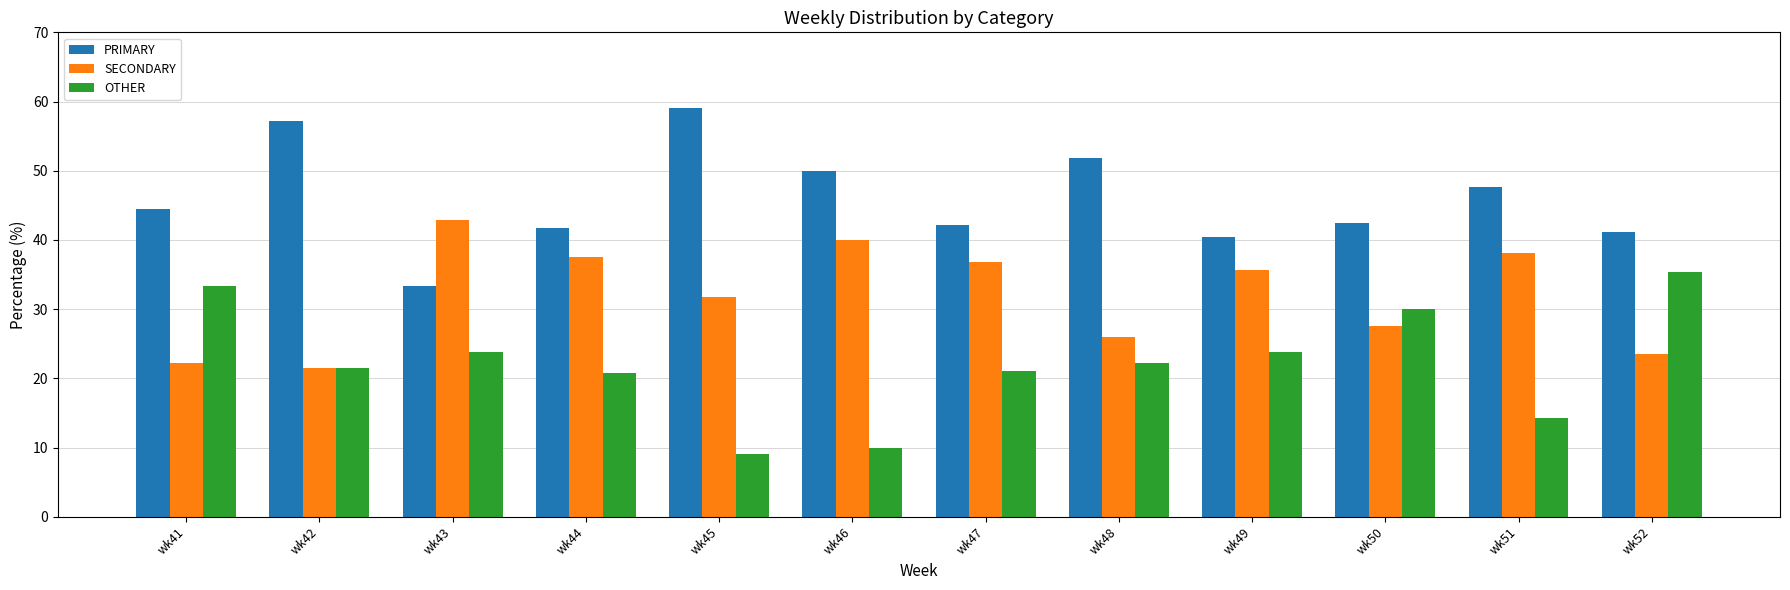

At how many categories does at least one series exceed 26?

12